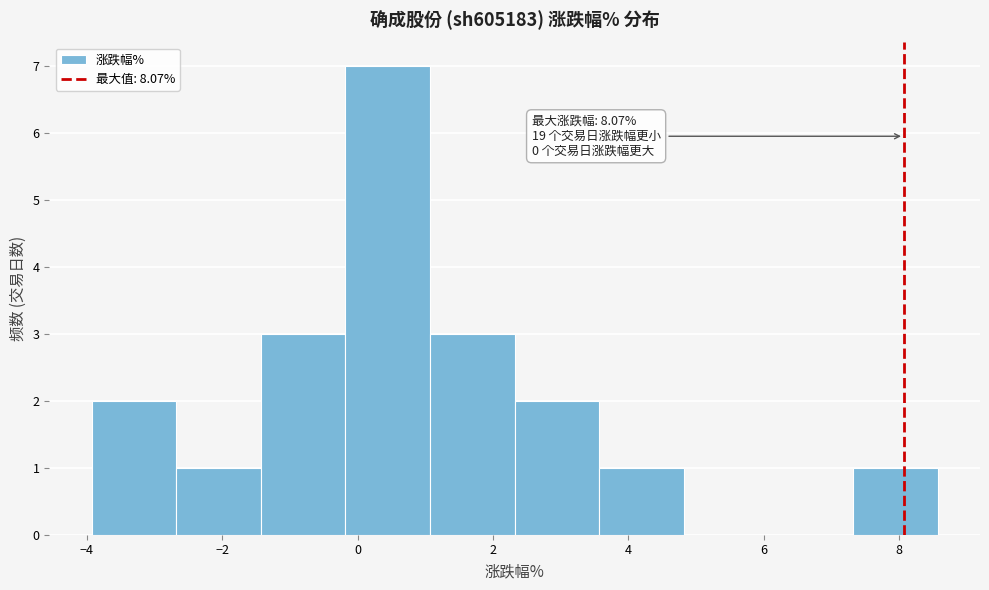

Which range on the x-axis has the tallest bar?

-0.2 to 1.0